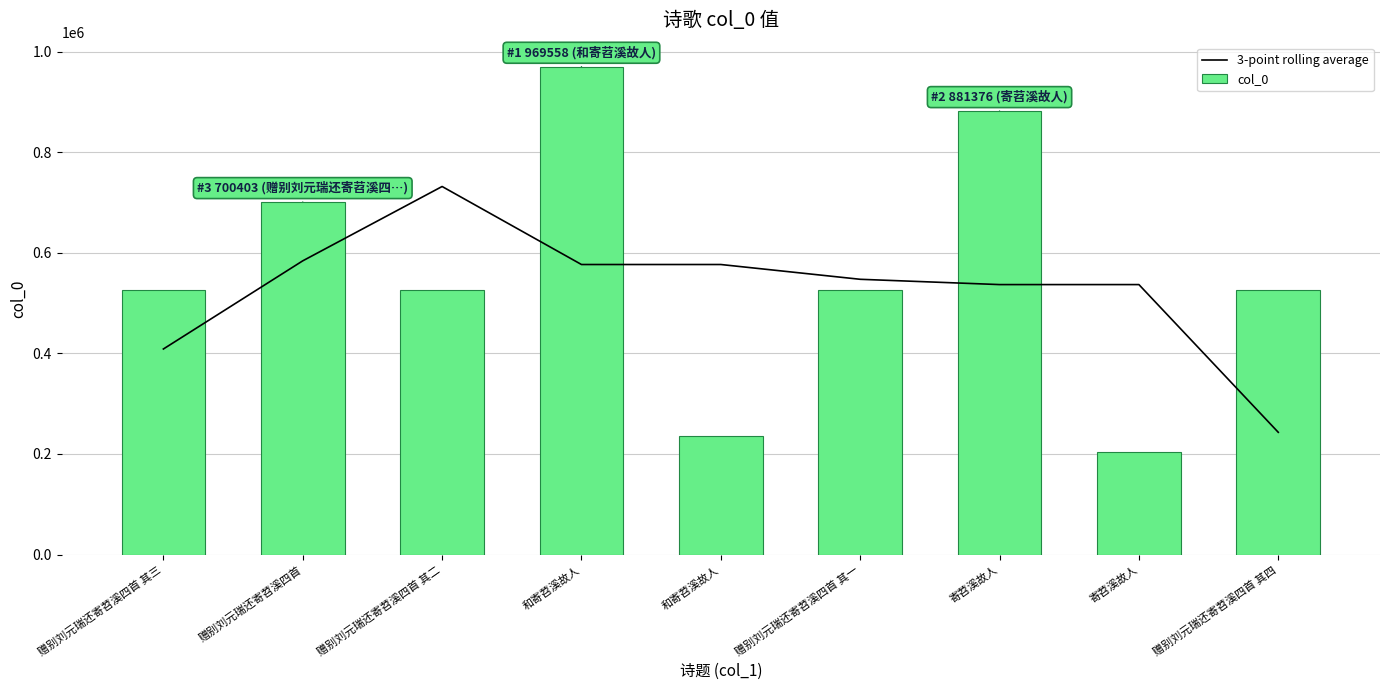

At how many categories does at least one series exceed 747013?

2